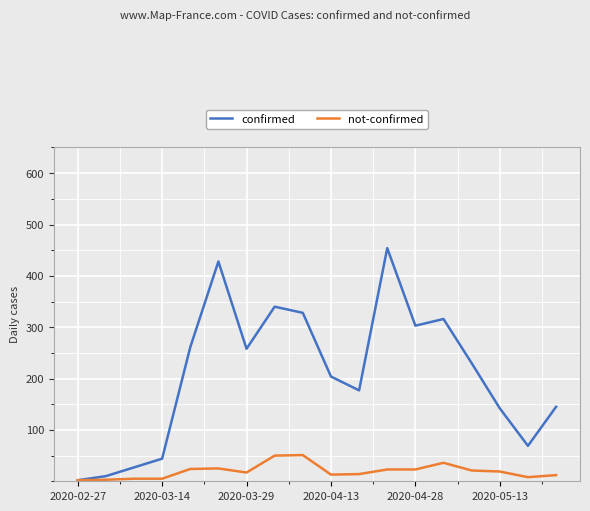

Rank the series by their maximum value, from lowest to highest.

not-confirmed, confirmed